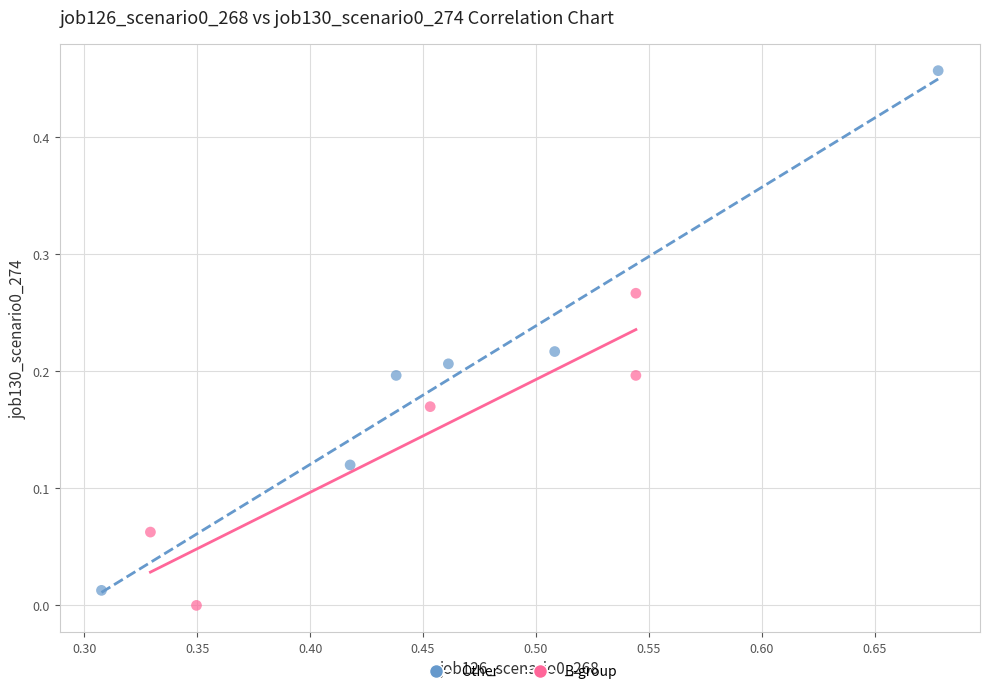

Which series has the largest Y range (max minus min)?

Other